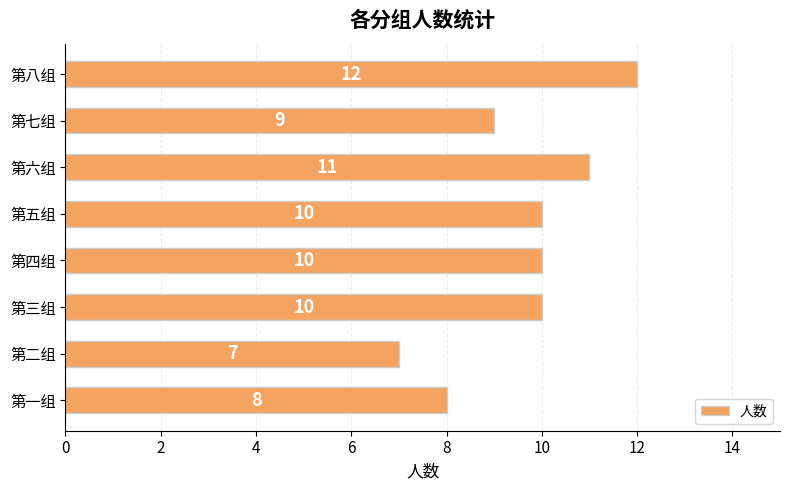

At which category does the chart reach its peak across all series?

第八组